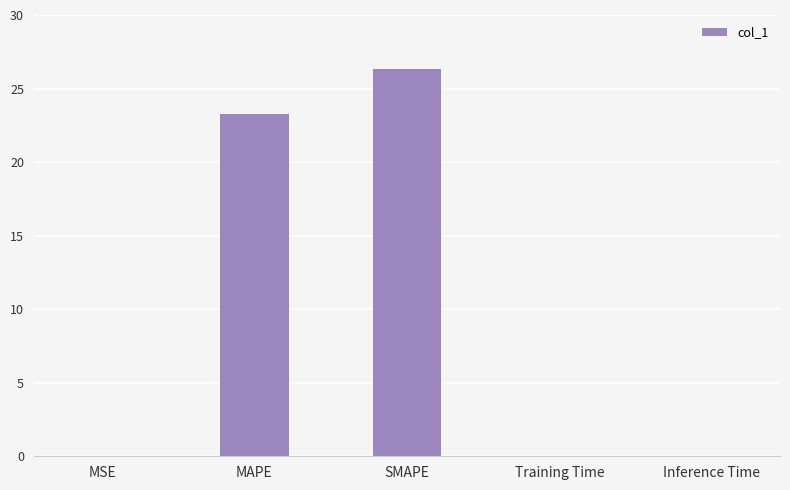

Does the chart contain stacked bars?

No